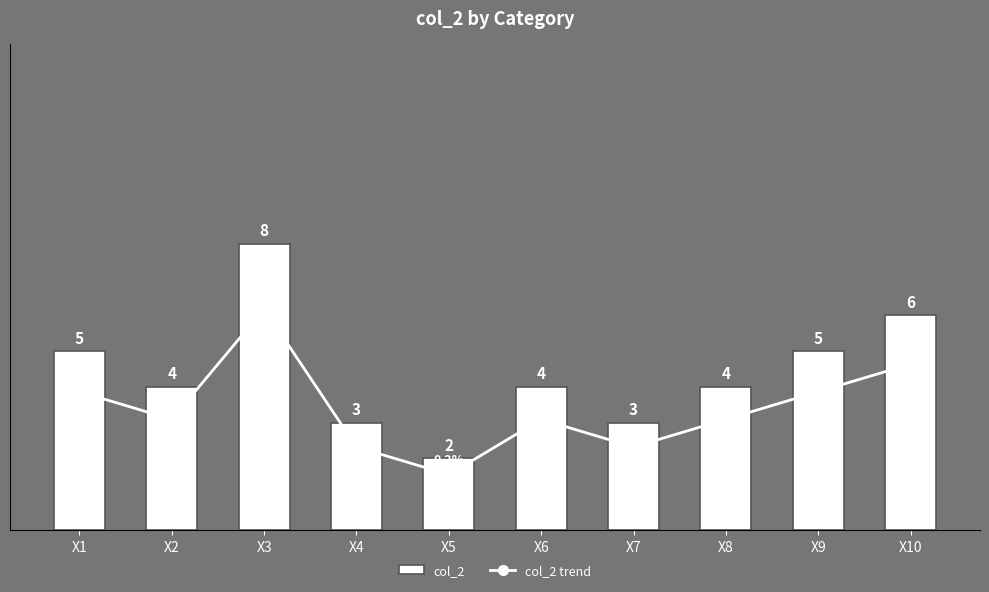

What is the total value across all series at X5?

4